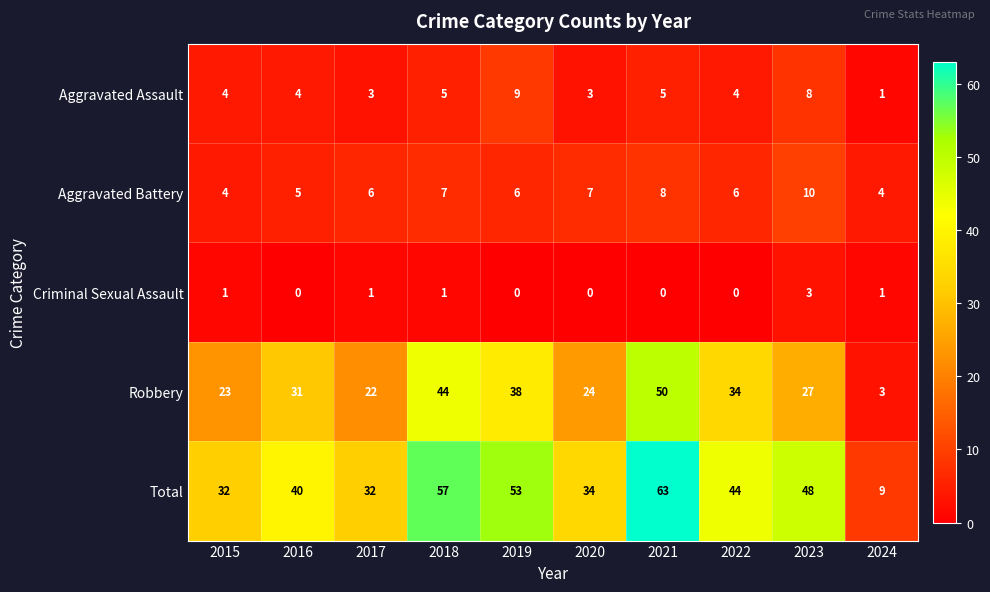

Which series changed the most between 2019 and 2021?

Robbery